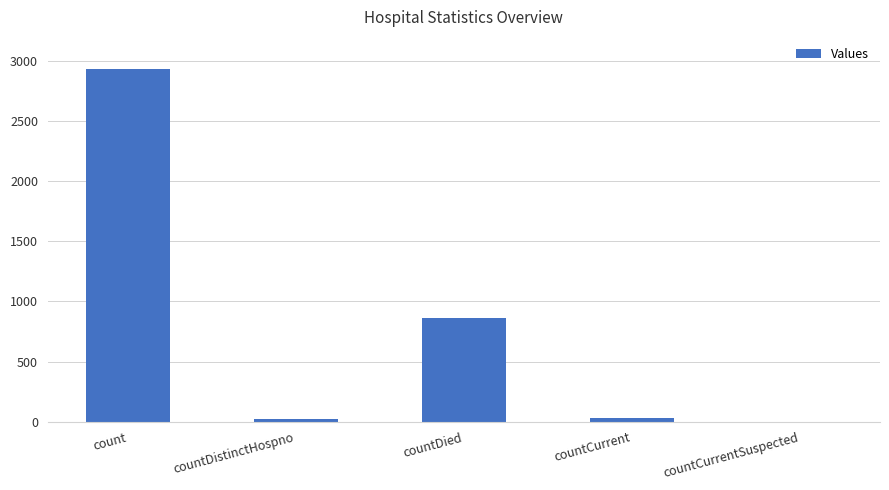

What is the greatest value displayed?

2932